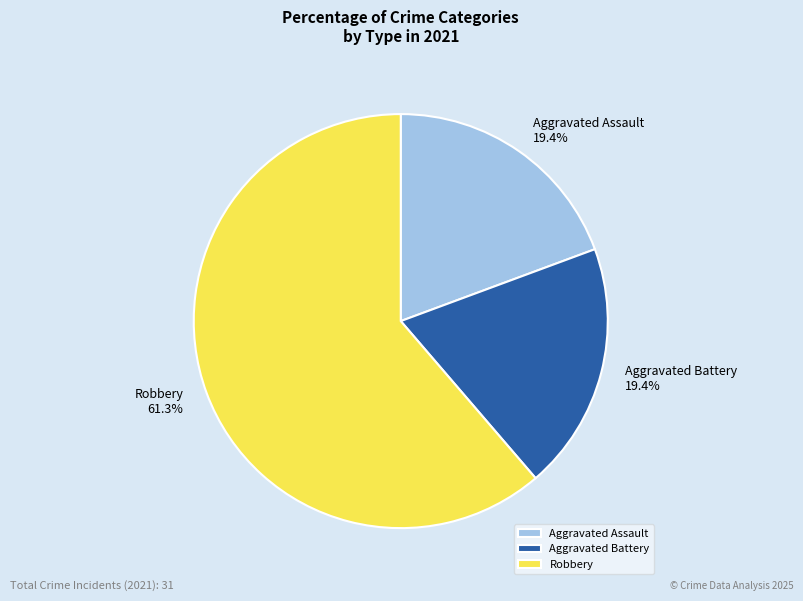

Does Robbery 61.3% account for over 50% of the chart?

Yes